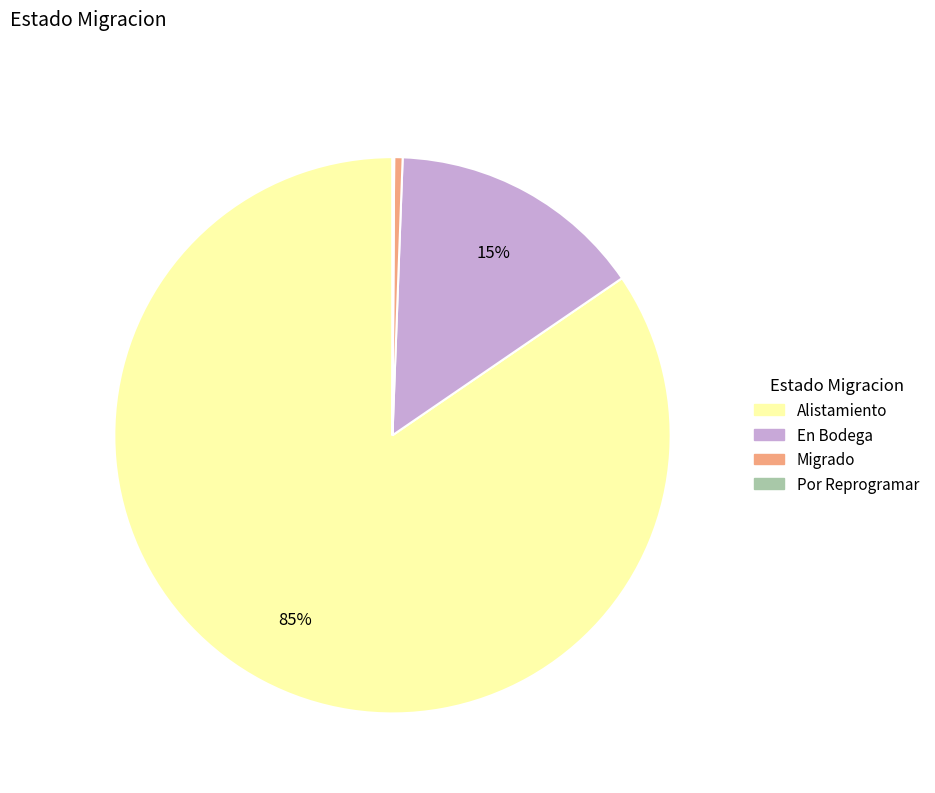

To the nearest percent, what is the average slice percentage?

25%